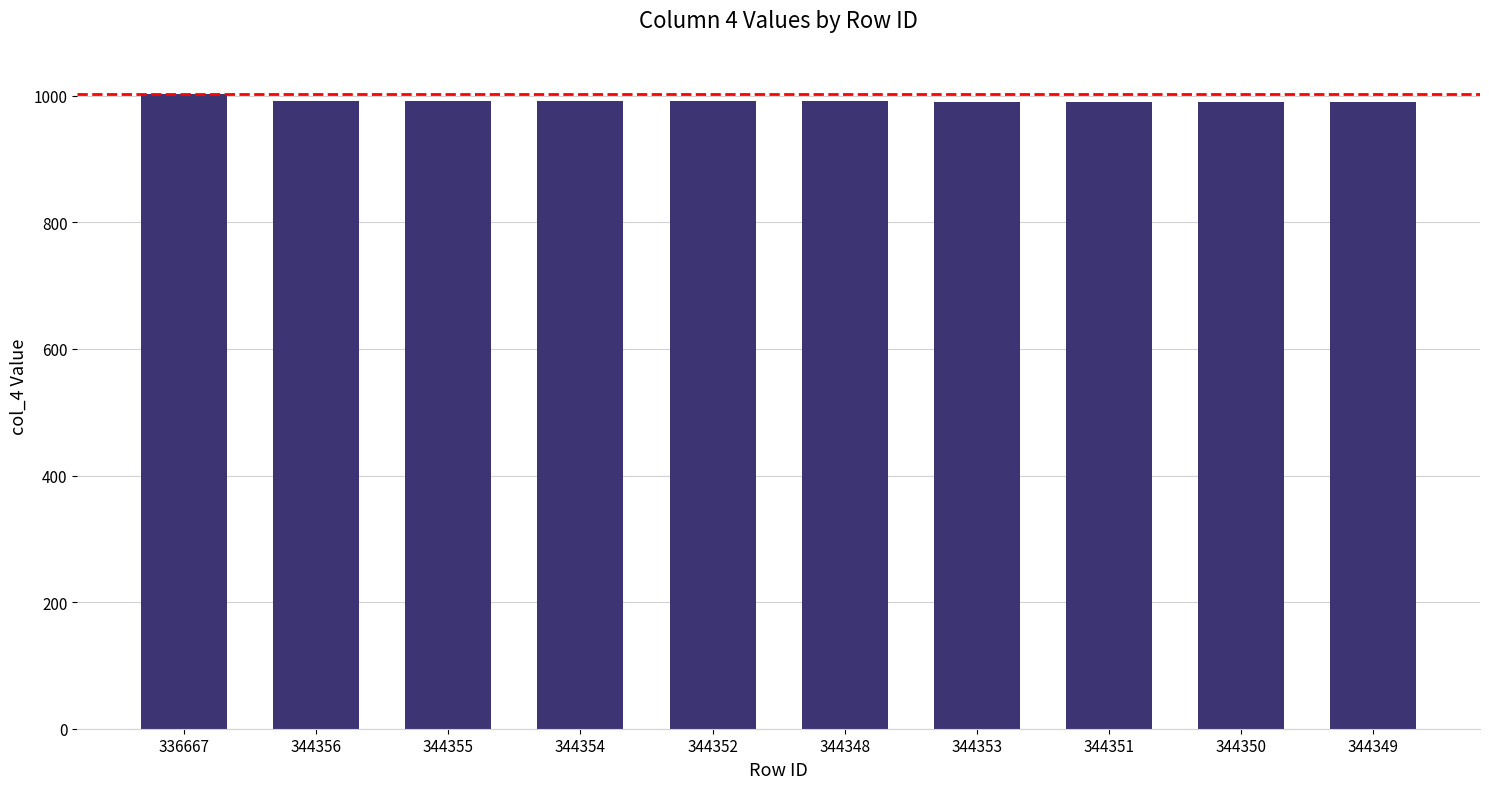

Which label corresponds to the largest value in the chart?

336667